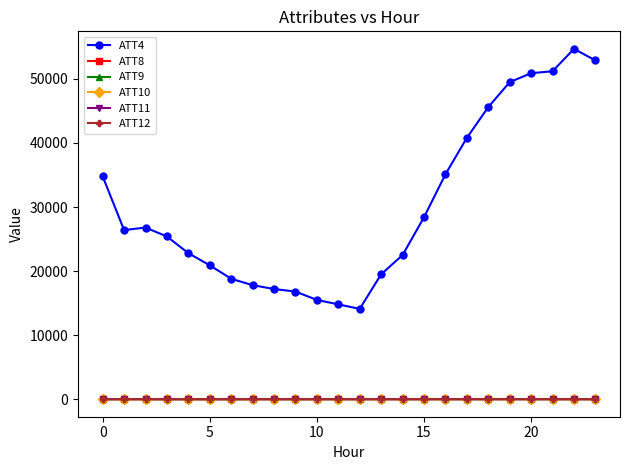

How many distinct data groups are displayed?

6